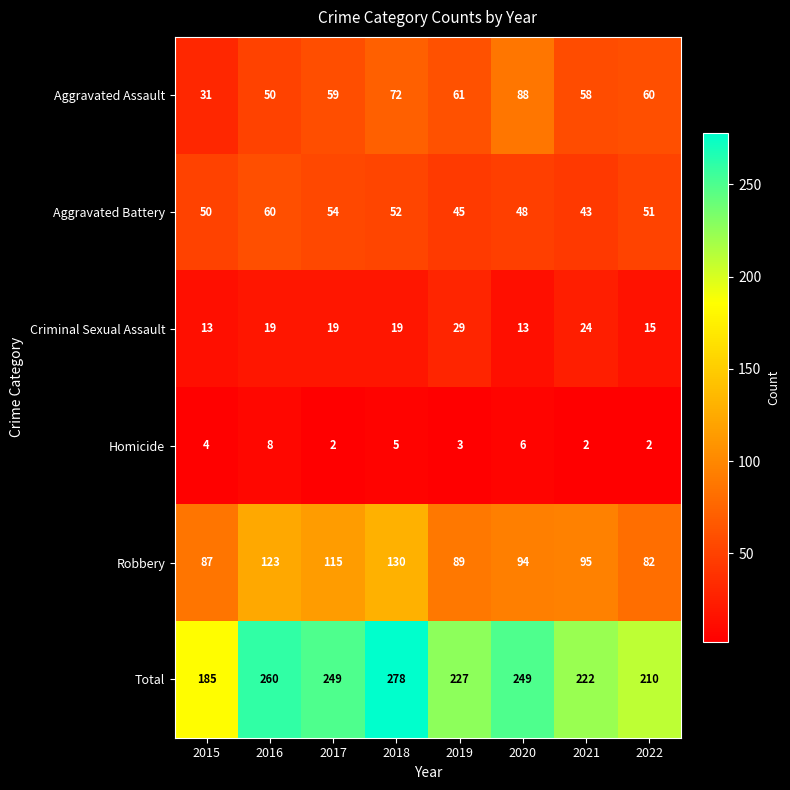

How many categories are shown in the chart?

8